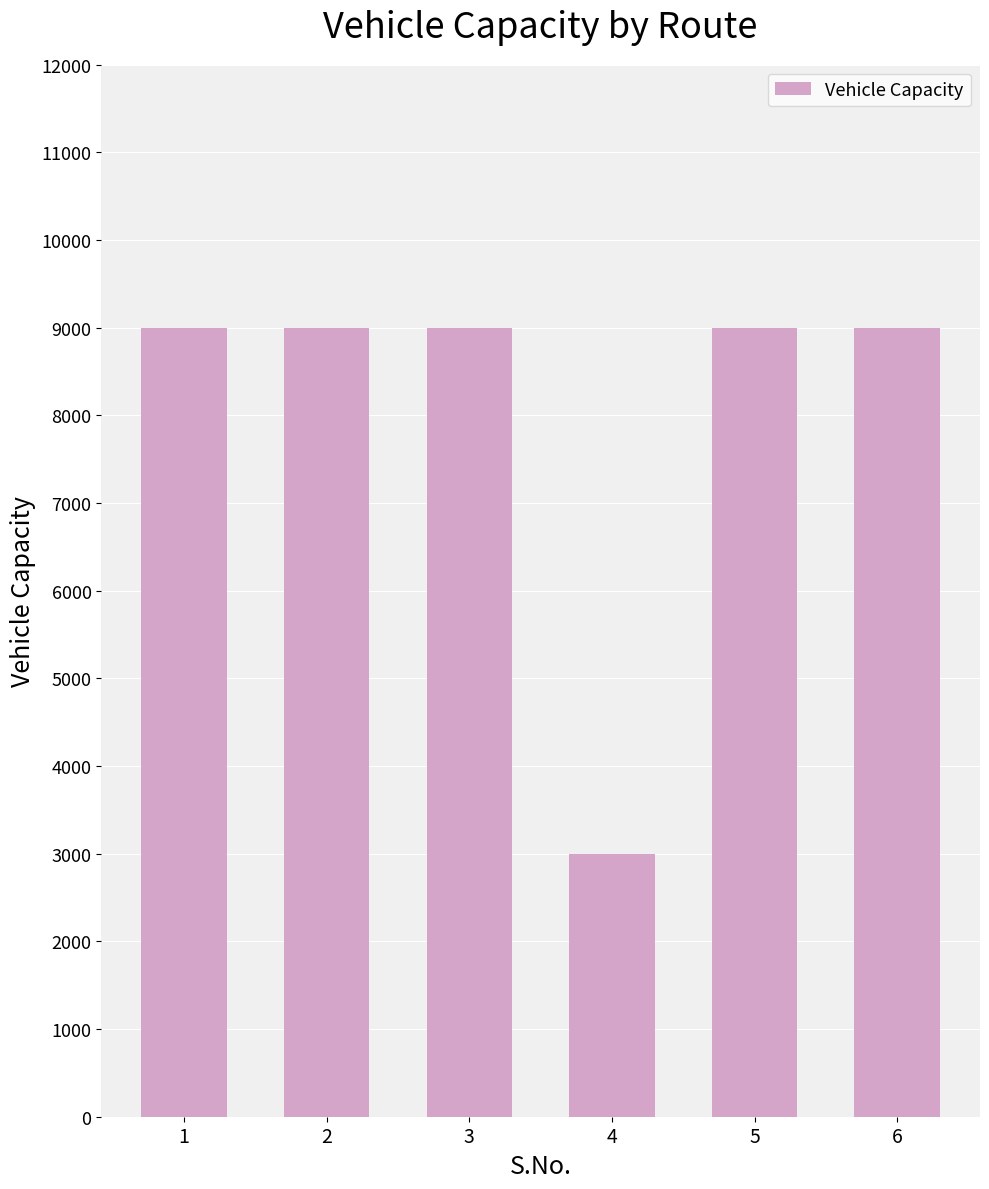

What is the greatest value displayed?

9000